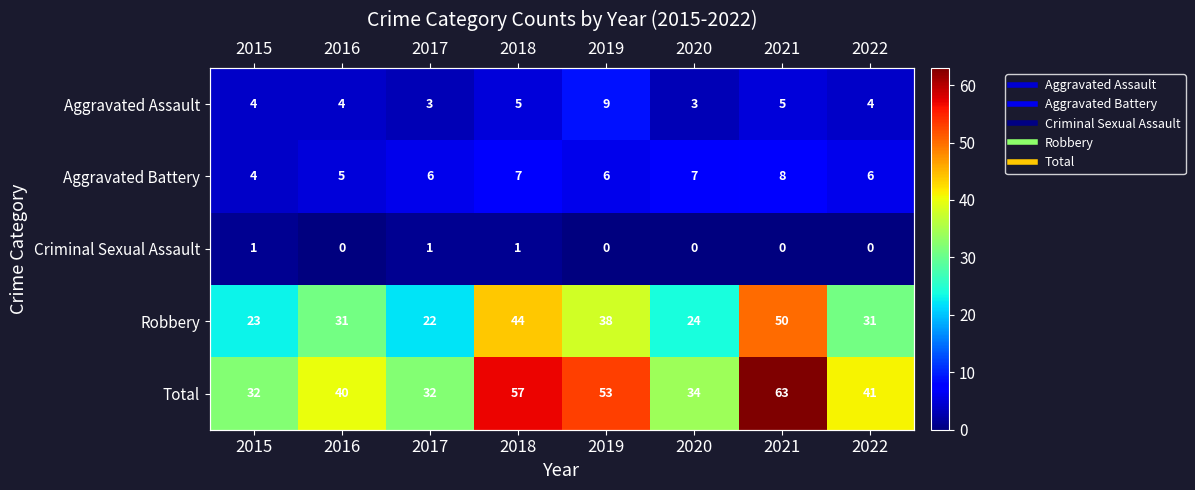

What is the difference between the highest and lowest values at 2019?

53